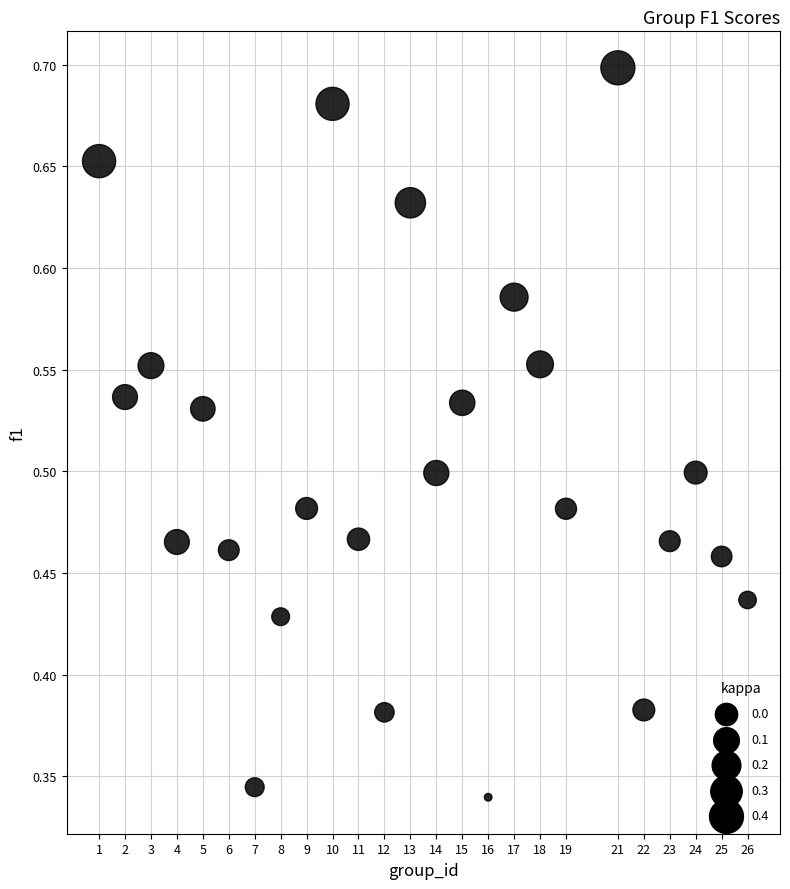

What is the range of X values (max minus min)?

25.0